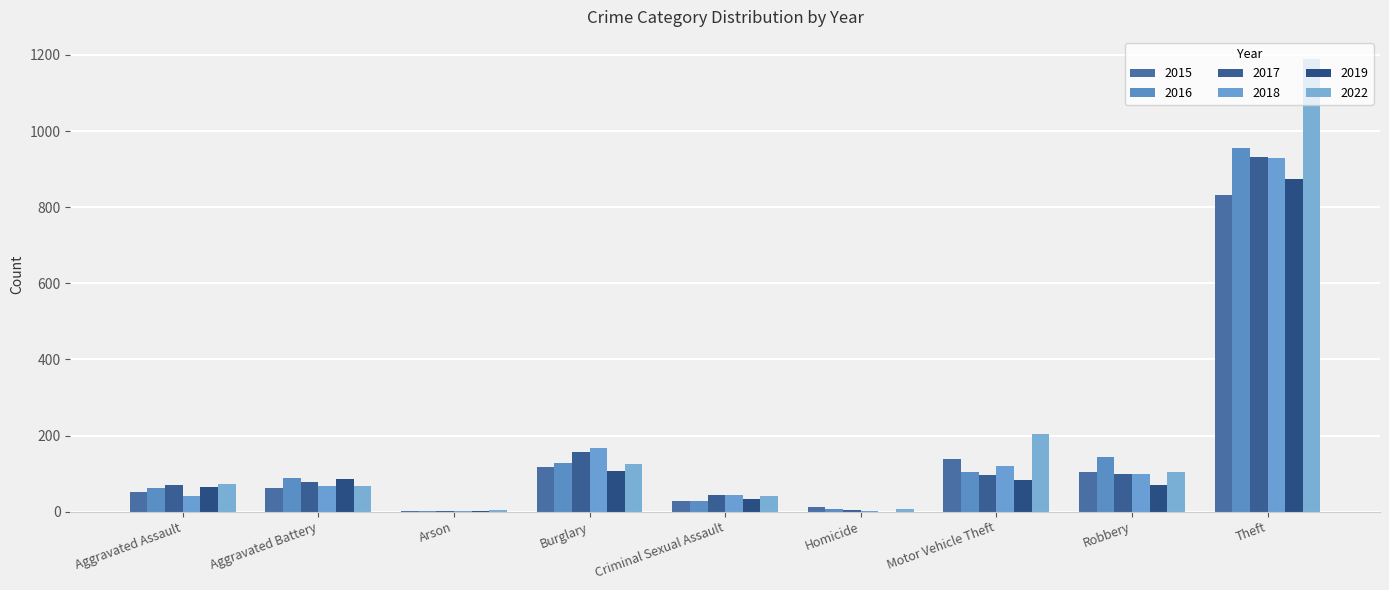

Reading left to right, extract all data points from this chart.

2015: Aggravated Assault=52	Aggravated Battery=61	Arson=2	Burglary=118	Criminal Sexual Assault=28	Homicide=12	Motor Vehicle Theft=138	Robbery=105	Theft=833
2016: Aggravated Assault=63	Aggravated Battery=89	Arson=2	Burglary=128	Criminal Sexual Assault=28	Homicide=8	Motor Vehicle Theft=104	Robbery=143	Theft=956
2017: Aggravated Assault=71	Aggravated Battery=78	Arson=1	Burglary=157	Criminal Sexual Assault=43	Homicide=5	Motor Vehicle Theft=97	Robbery=99	Theft=932
2018: Aggravated Assault=42	Aggravated Battery=68	Arson=3	Burglary=167	Criminal Sexual Assault=43	Homicide=2	Motor Vehicle Theft=121	Robbery=99	Theft=928
2019: Aggravated Assault=65	Aggravated Battery=85	Arson=2	Burglary=107	Criminal Sexual Assault=34	Homicide=0	Motor Vehicle Theft=84	Robbery=71	Theft=873
2022: Aggravated Assault=74	Aggravated Battery=68	Arson=4	Burglary=126	Criminal Sexual Assault=41	Homicide=7	Motor Vehicle Theft=205	Robbery=103	Theft=1188